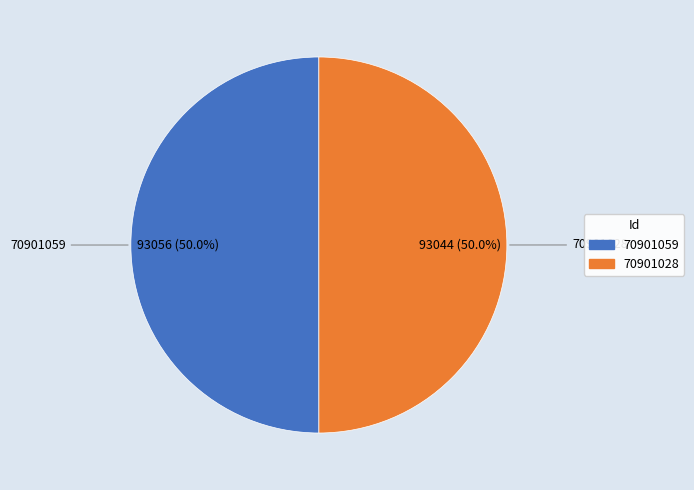

How many slices are in this pie chart?

2